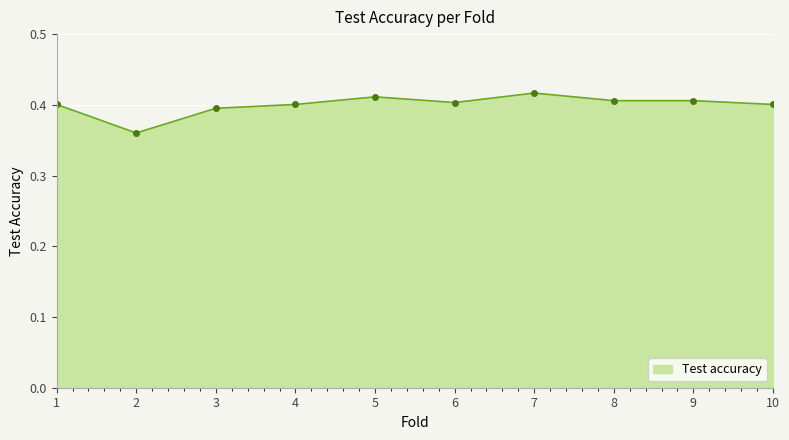

Where is the data nearest to the value 0?

2